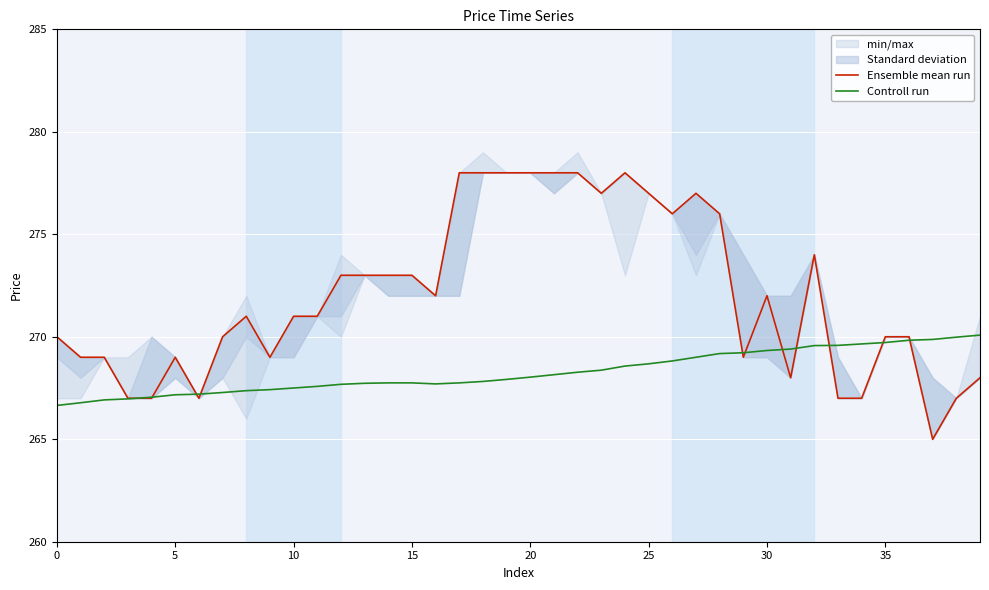

How many categories are shown in the chart?

40